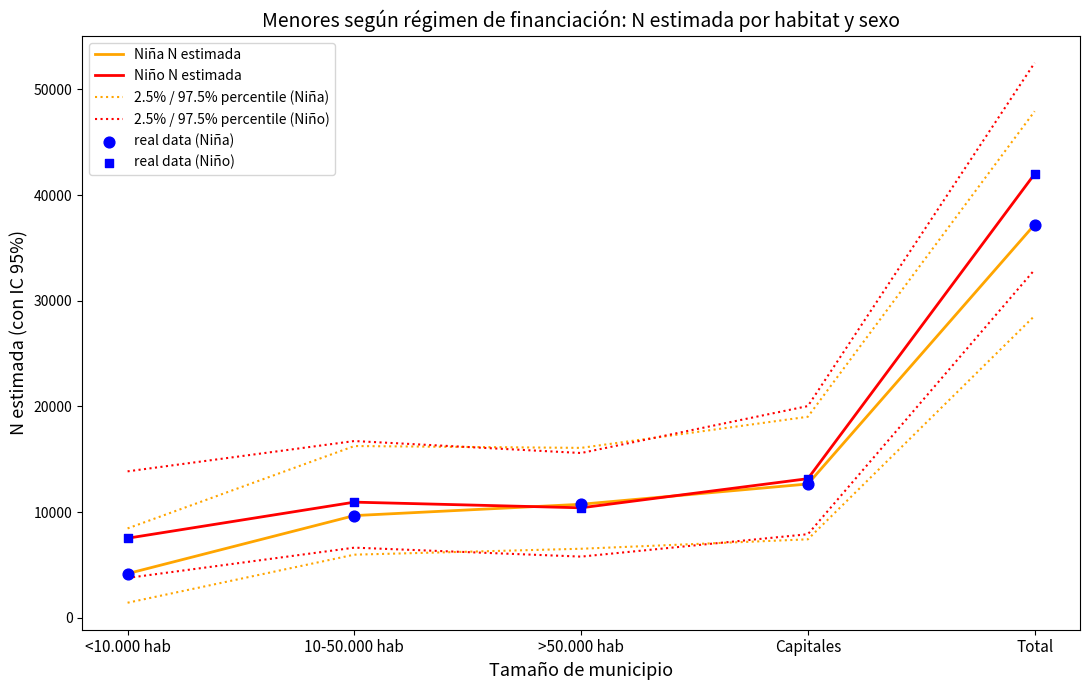

What are all the series names shown in the legend?

Niña N estimada, Niño N estimada, 2.5% / 97.5% percentile (Niña), 2.5% / 97.5% percentile (Niño), real data (Niña), real data (Niño)